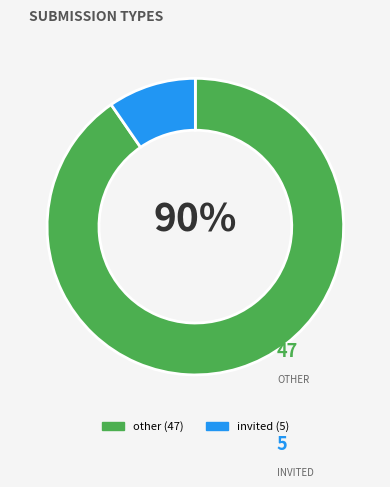

Between other and invited, which is larger?

other